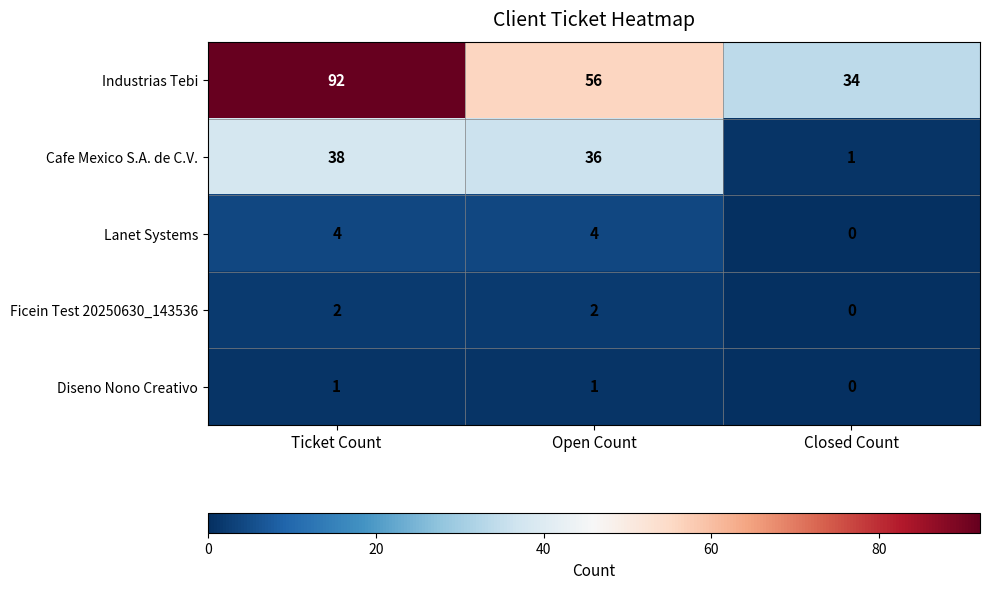

Reading left to right, extract all data points from this chart.

Industrias Tebi: 92	56	34
Cafe Mexico S.A. de C.V.: 38	36	1
Lanet Systems: 4	4	0
Ficein Test 20250630_143536: 2	2	0
Diseno Nono Creativo: 1	1	0